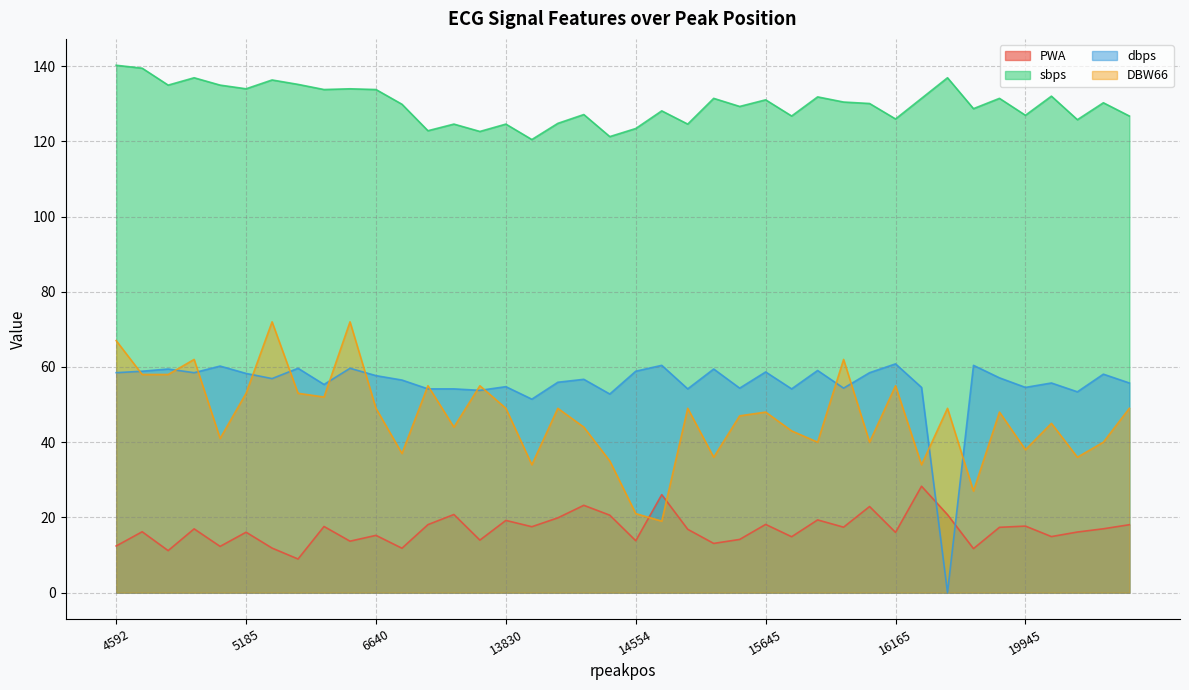

True or false: sbps and dbps intersect in this chart.

False